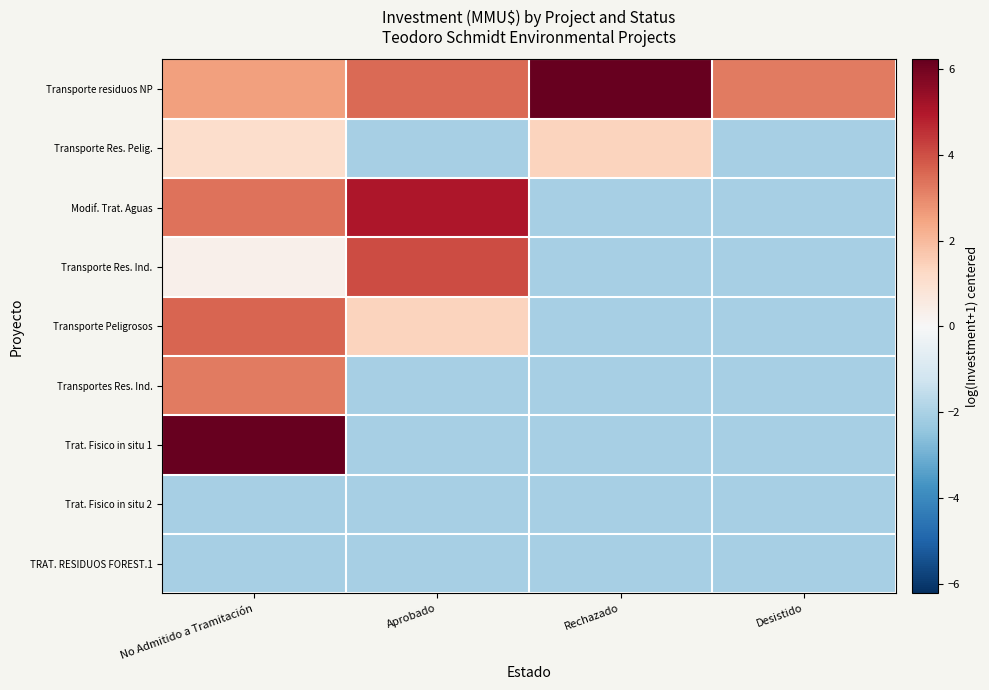

How many distinct data groups are displayed?

9